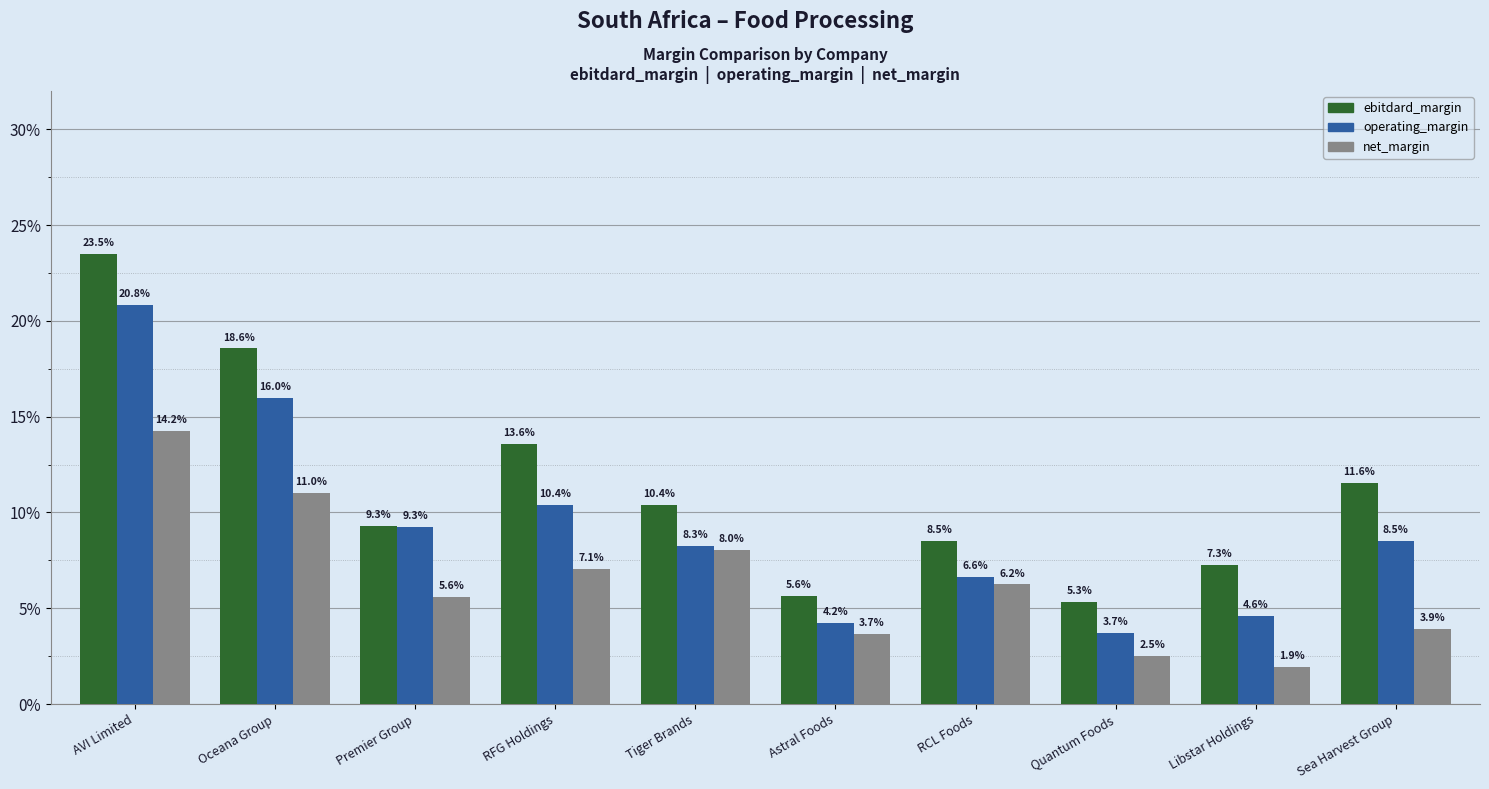

Does the chart contain stacked bars?

No